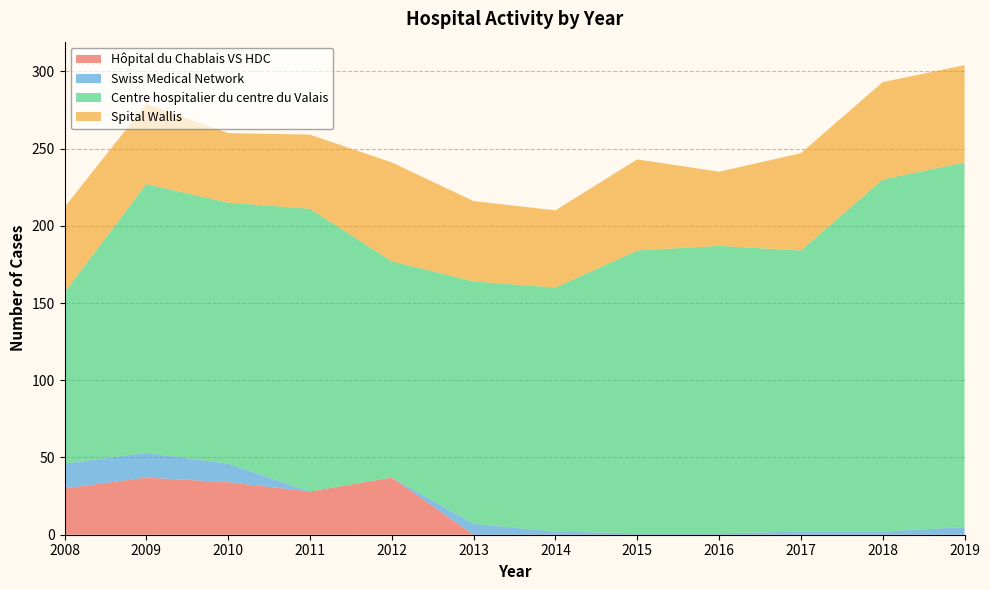

Reading left to right, transcribe all the data shown in this chart.

Hôpital du Chablais VS HDC: 30	37	34	28	37	0	0	0	0	0	0	0
Swiss Medical Network: 16	16	12	0	0	7	2	1	1	2	2	5
Centre hospitalier du centre du Valais: 111	174	169	183	140	157	158	183	186	182	228	236
Spital Wallis: 55	52	45	48	64	52	50	59	48	63	63	63